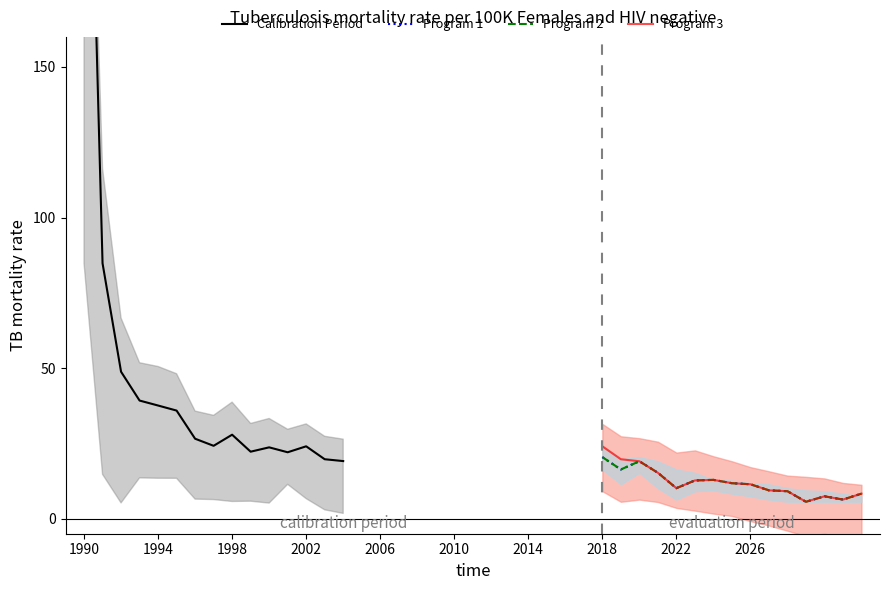

The value of Program 3 at 1994 is 10.1. True or false?

False